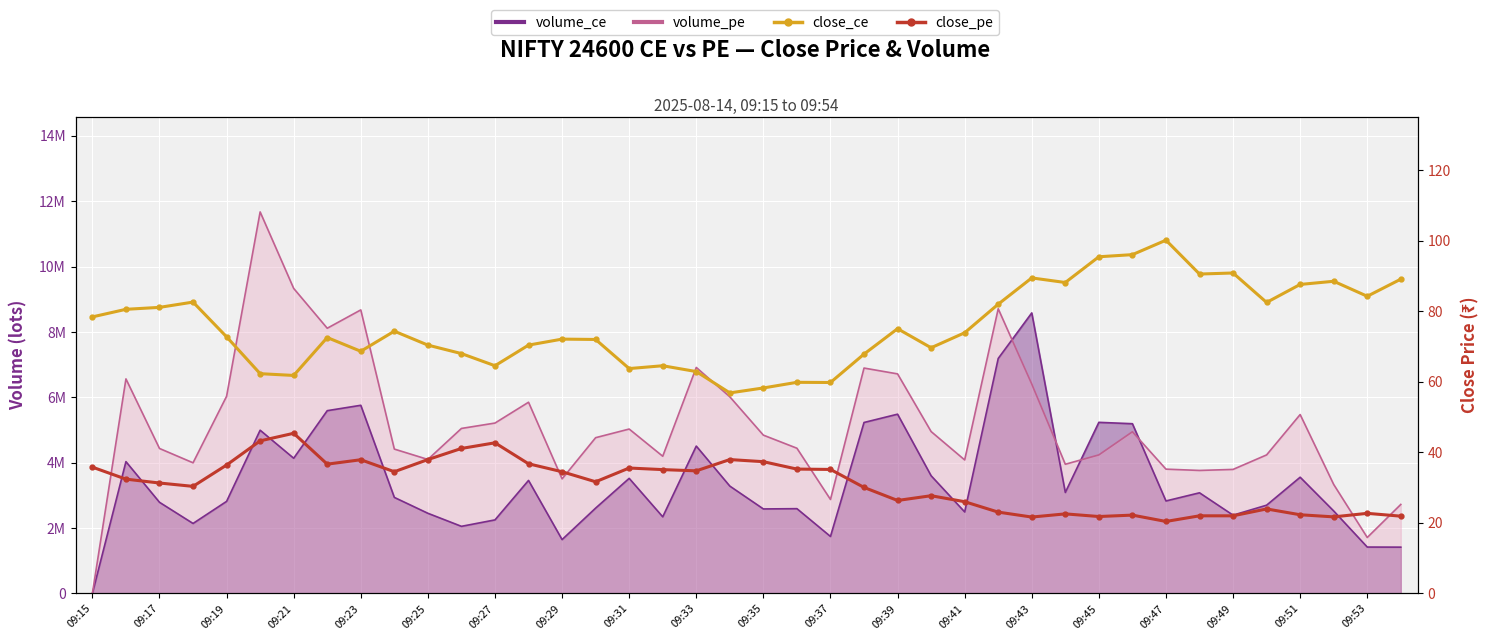

What is the total value across all series at 23?

97.9